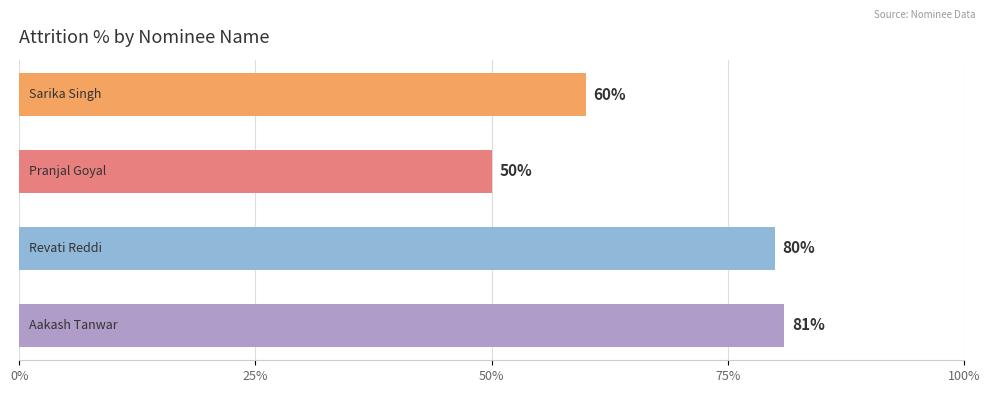

What is the sum of all values?

271